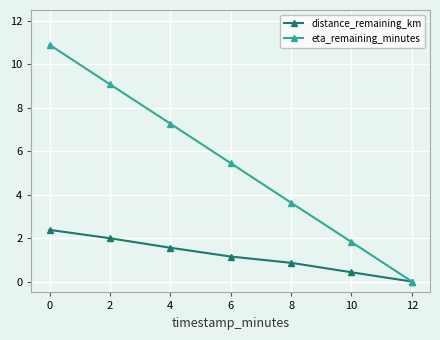

Reading left to right, extract all data points from this chart.

distance_remaining_km: 0=2.4	2=2.0	4=1.6	6=1.2	8=0.9	10=0.4	12=0.0
eta_remaining_minutes: 0=10.9	2=9.1	4=7.3	6=5.5	8=3.6	10=1.8	12=0.0